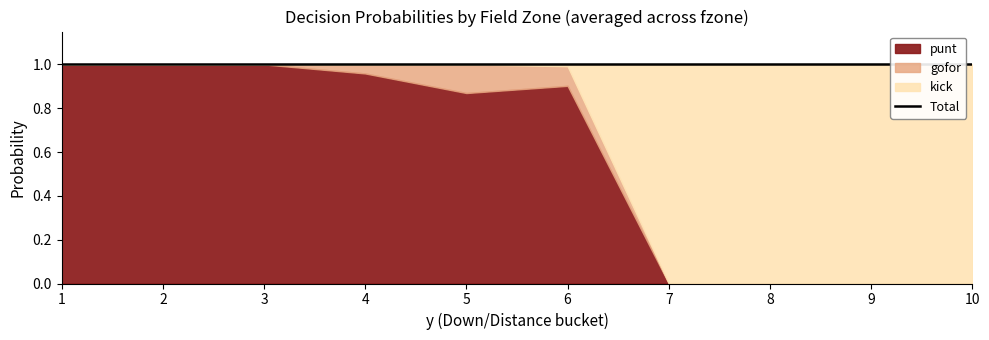

At which label does gofor reach its minimum?

1